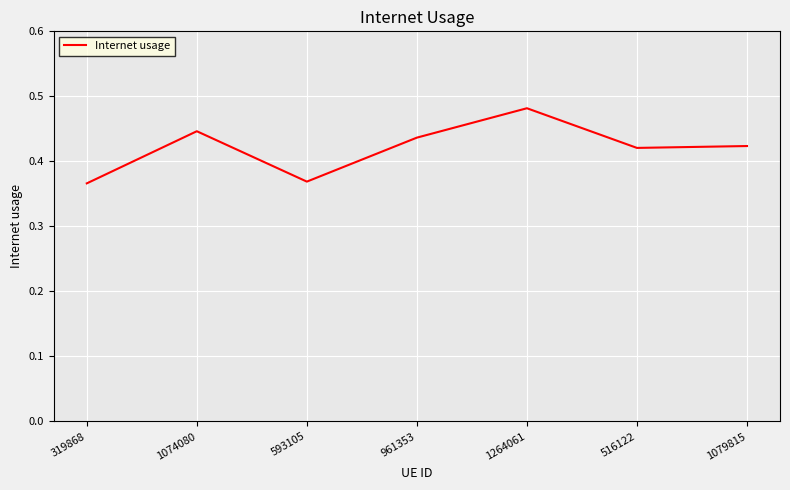

True or false: the data shows 0.1 at 1074080.

False